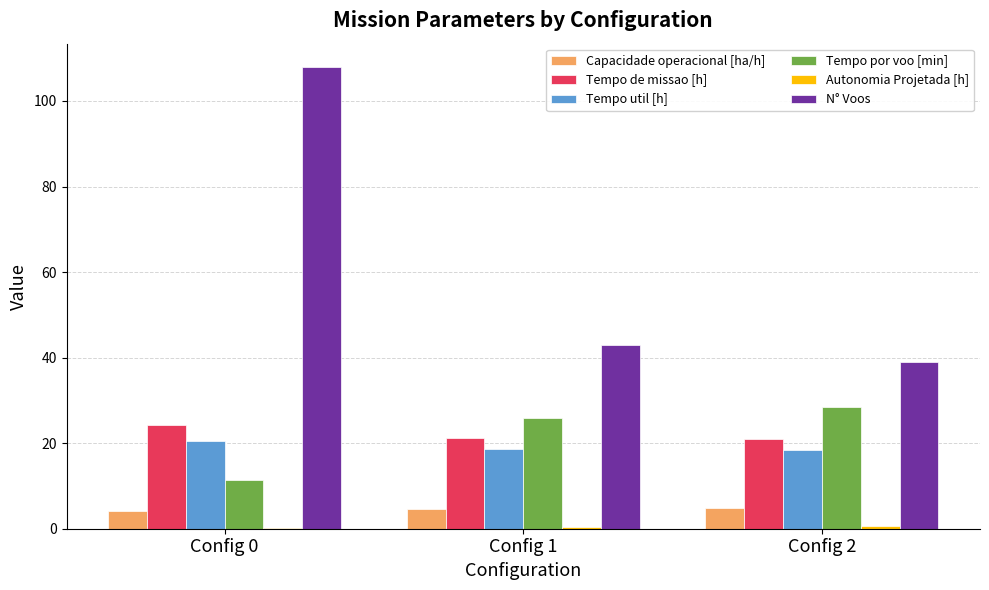

What is the highest value of the N° Voos series?

108.0